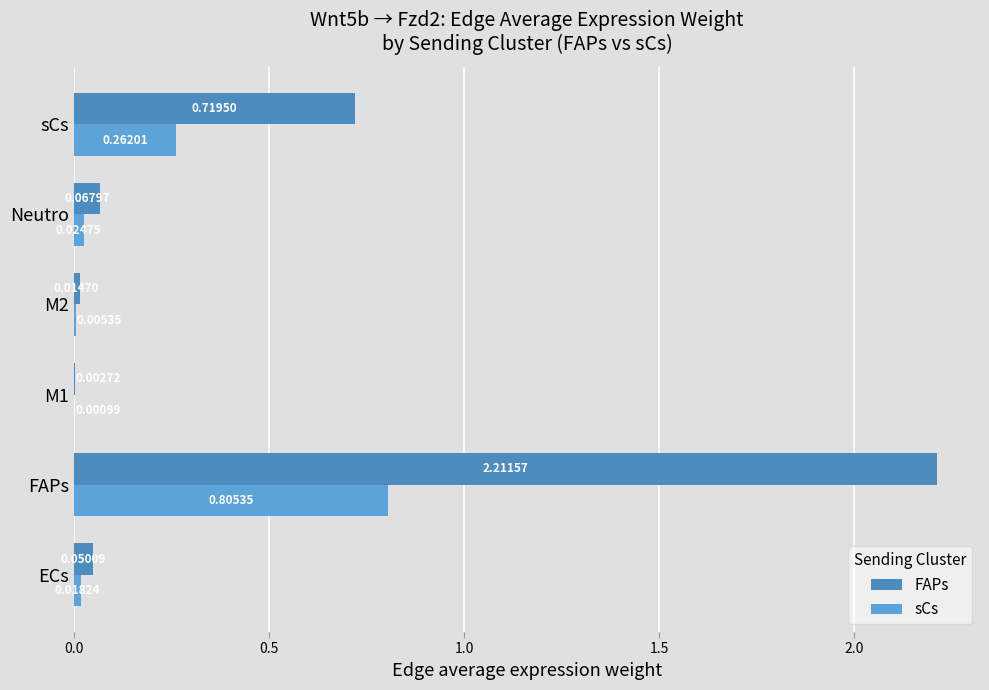

Rank the series by their average value, from lowest to highest.

sCs, FAPs